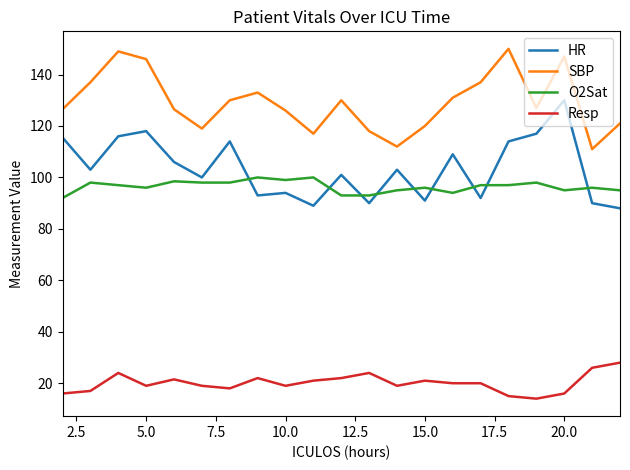

True or false: O2Sat and Resp cross at least once.

False